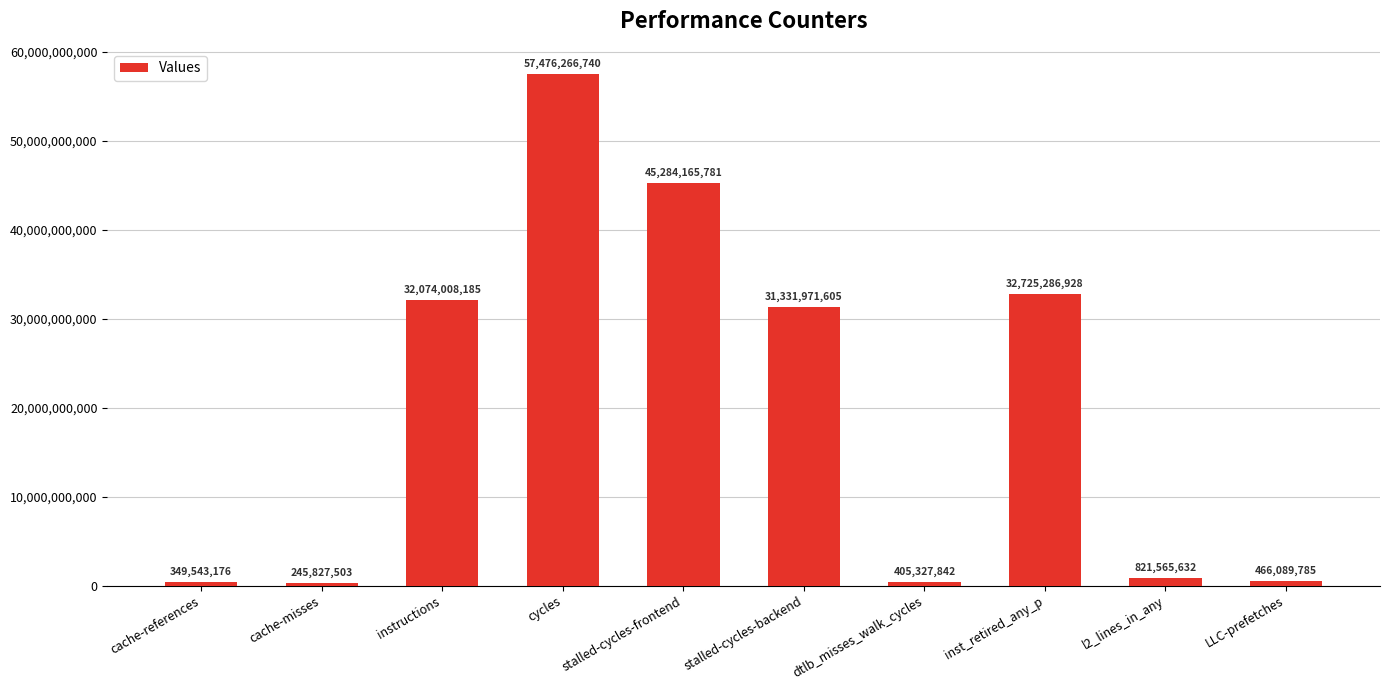

What is the greatest value displayed?

57476266740